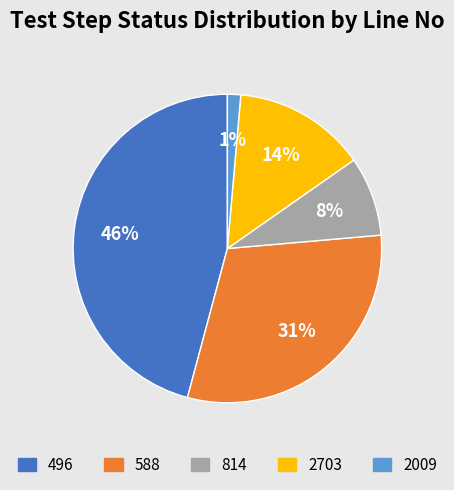

Which slice is the largest?

496